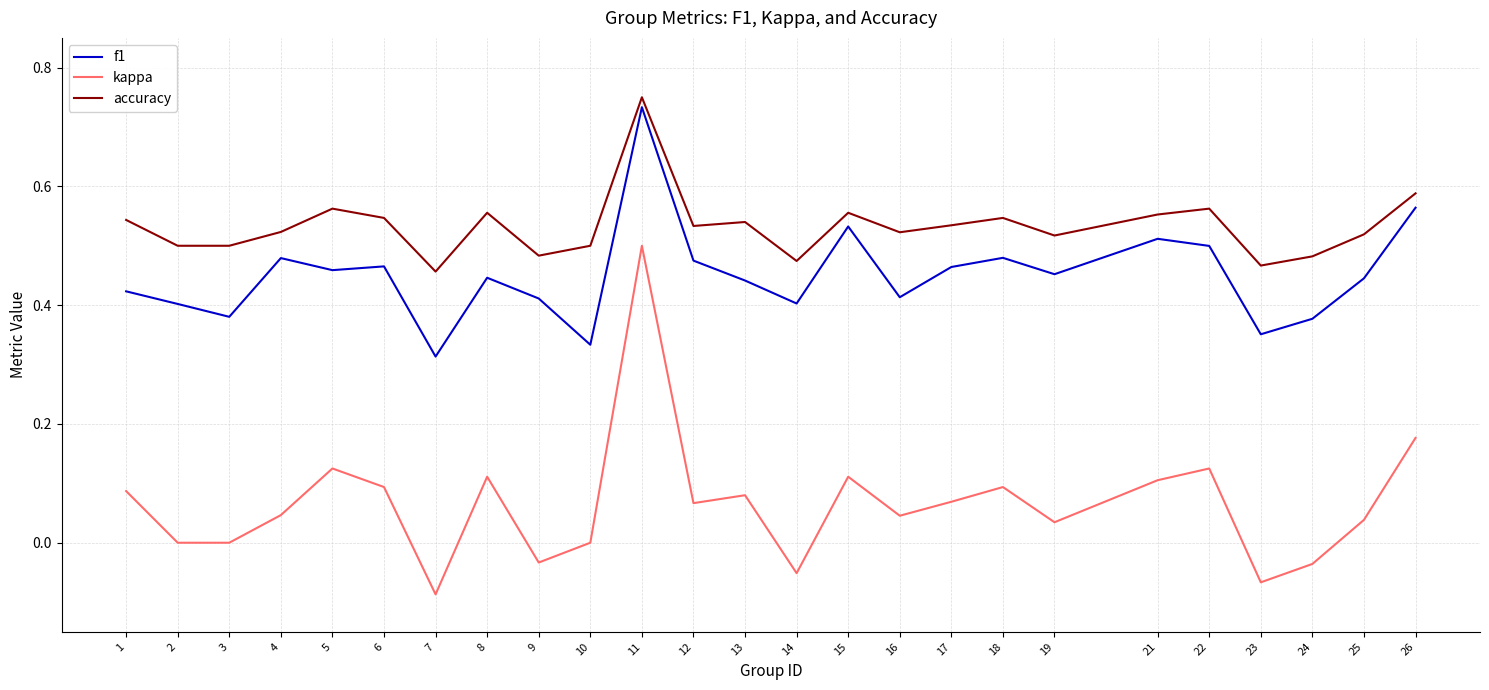

True or false: kappa and accuracy intersect in this chart.

False